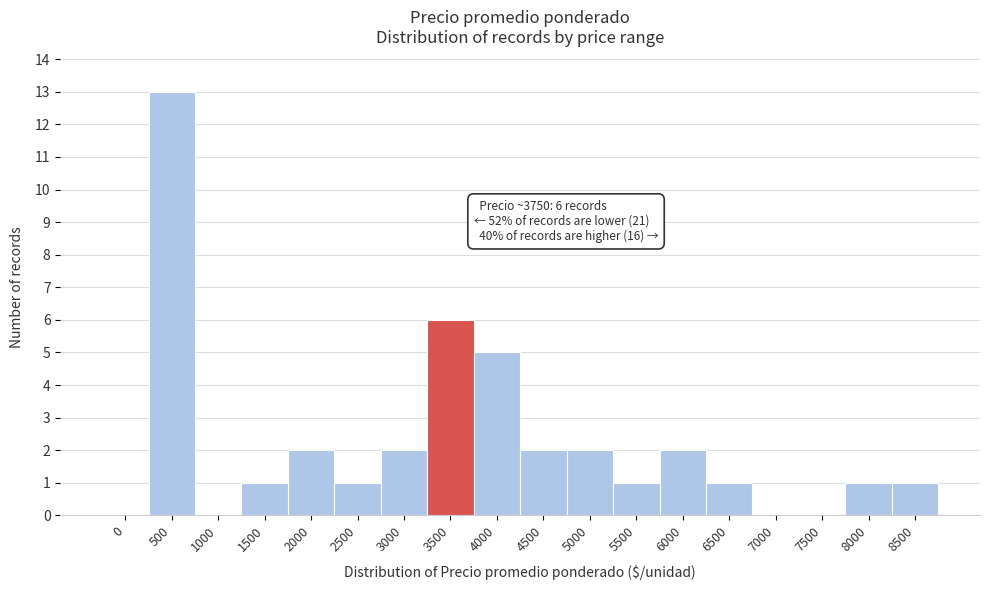

Reading left to right, what are all the values shown in this chart?

0=0	500=13	1000=0	1500=1	2000=2	2500=1	3000=2	3500=6	4000=5	4500=2	5000=2	5500=1	6000=2	6500=1	7000=0	7500=0	8000=1	8500=1